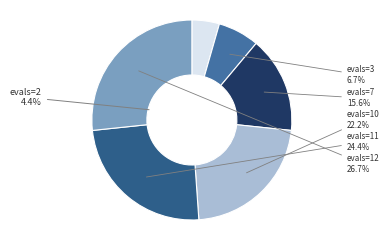

What percentage do 12 and 2 together represent?

31.1%